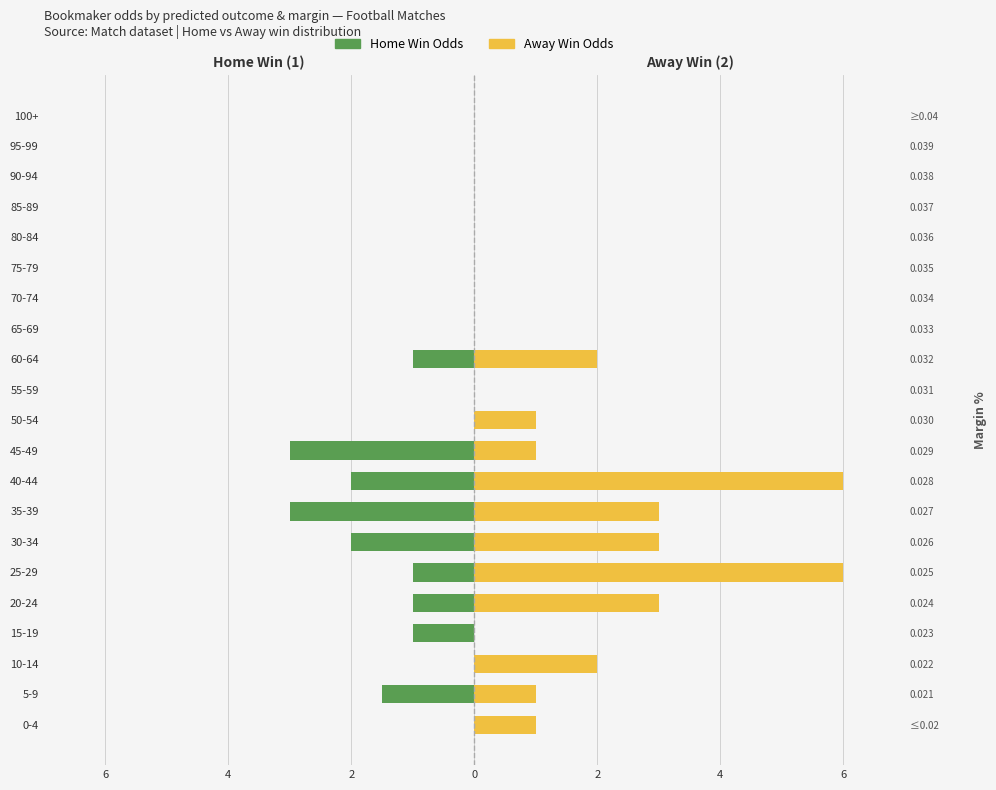

Is it true that Home Win (1) equals 0.9 at 35-39?

False